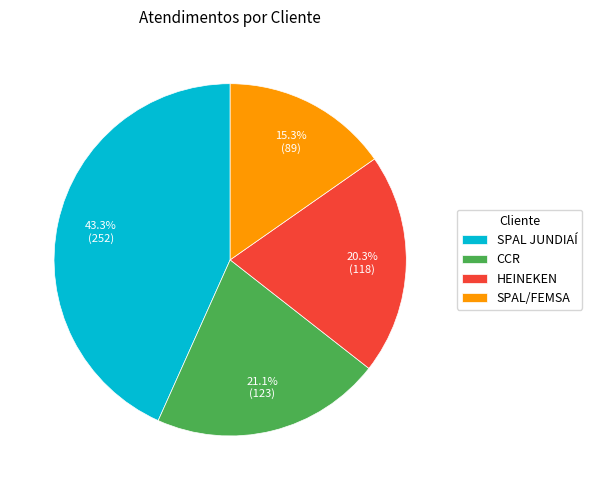

Is there a majority slice in this chart?

No